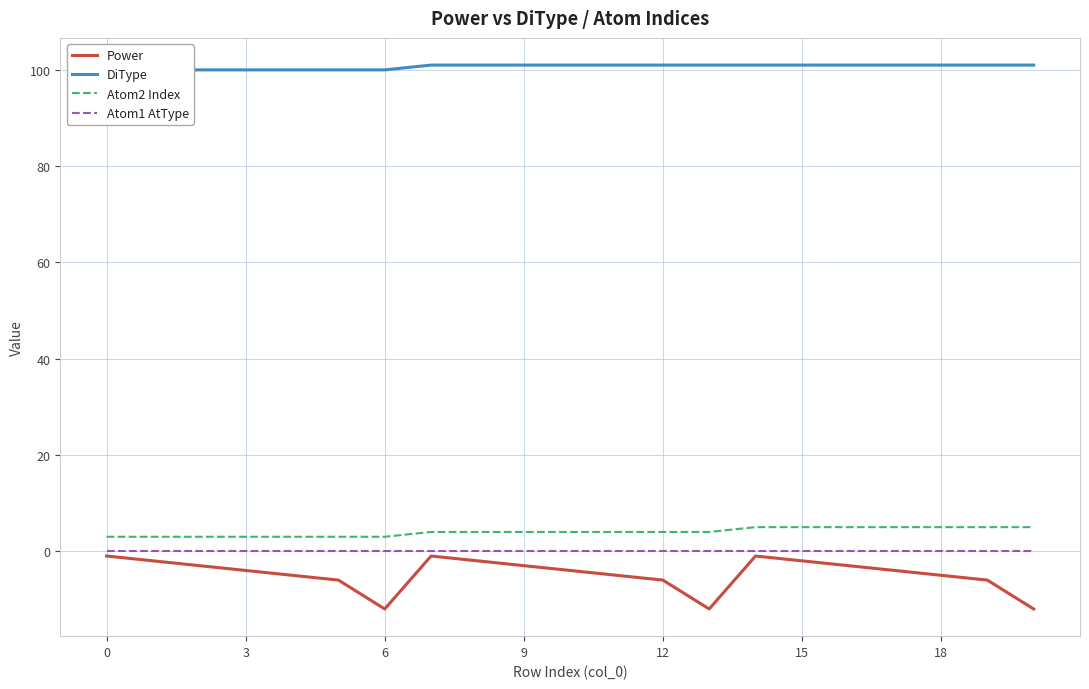

How many lines are shown in the chart?

4